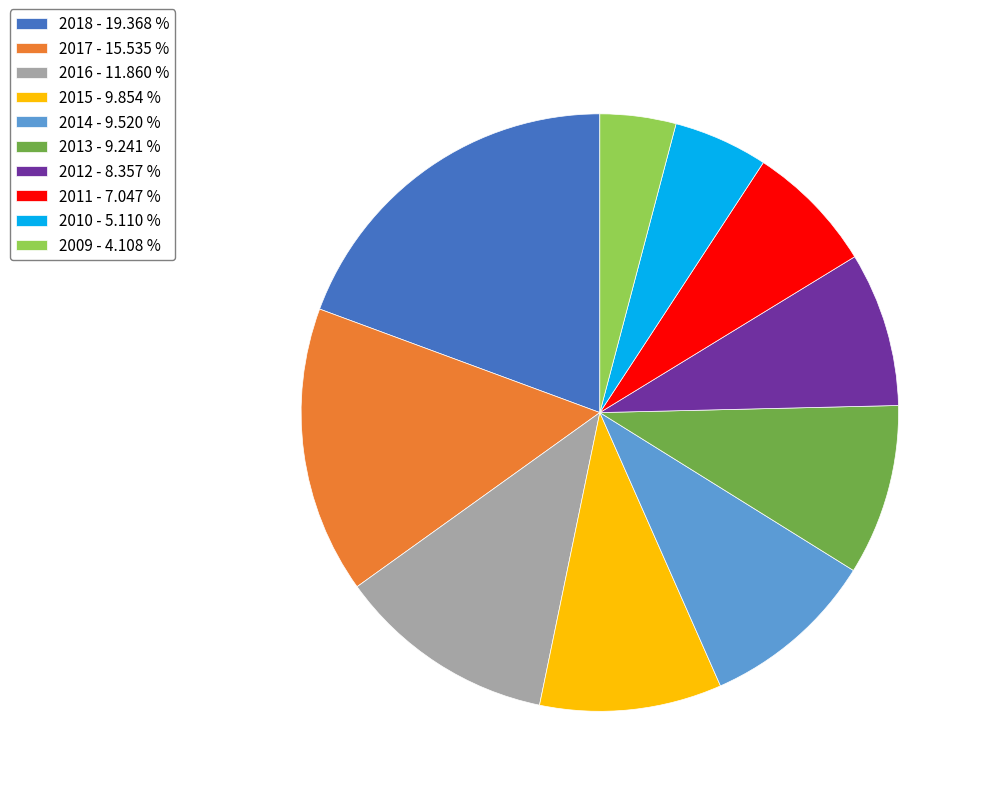

How many segments does this pie chart have?

10